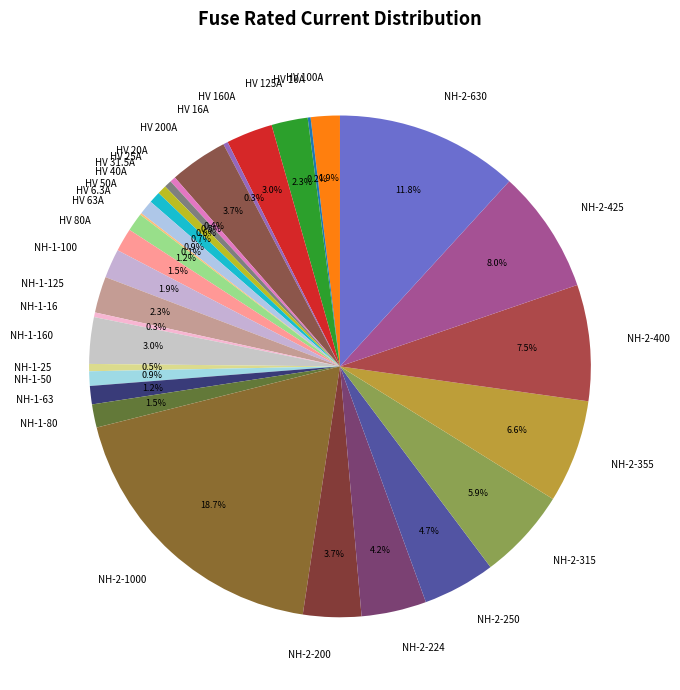

Between NH-2-400 and HV 125A, which is larger?

NH-2-400